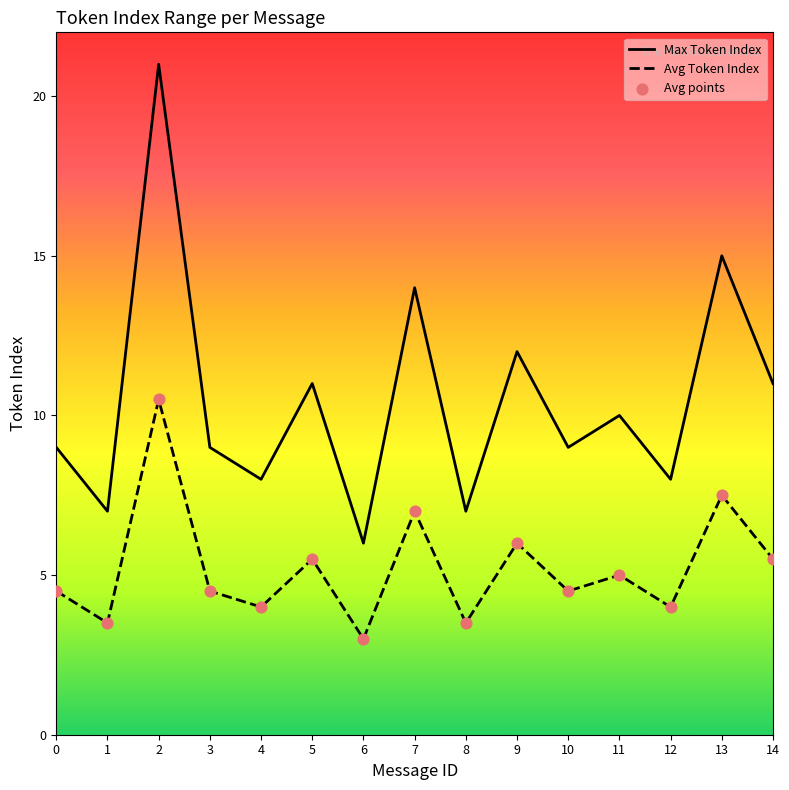

Which series has the largest total across all categories?

Max Token Index